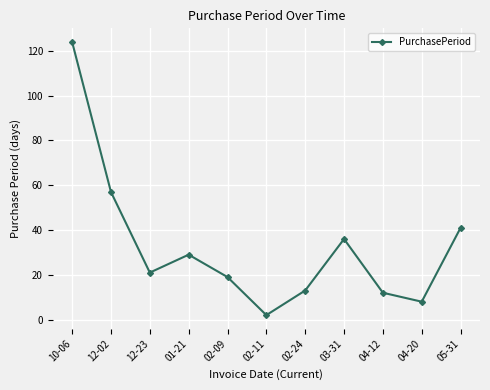

Where is the data nearest to the value 63?

12-02